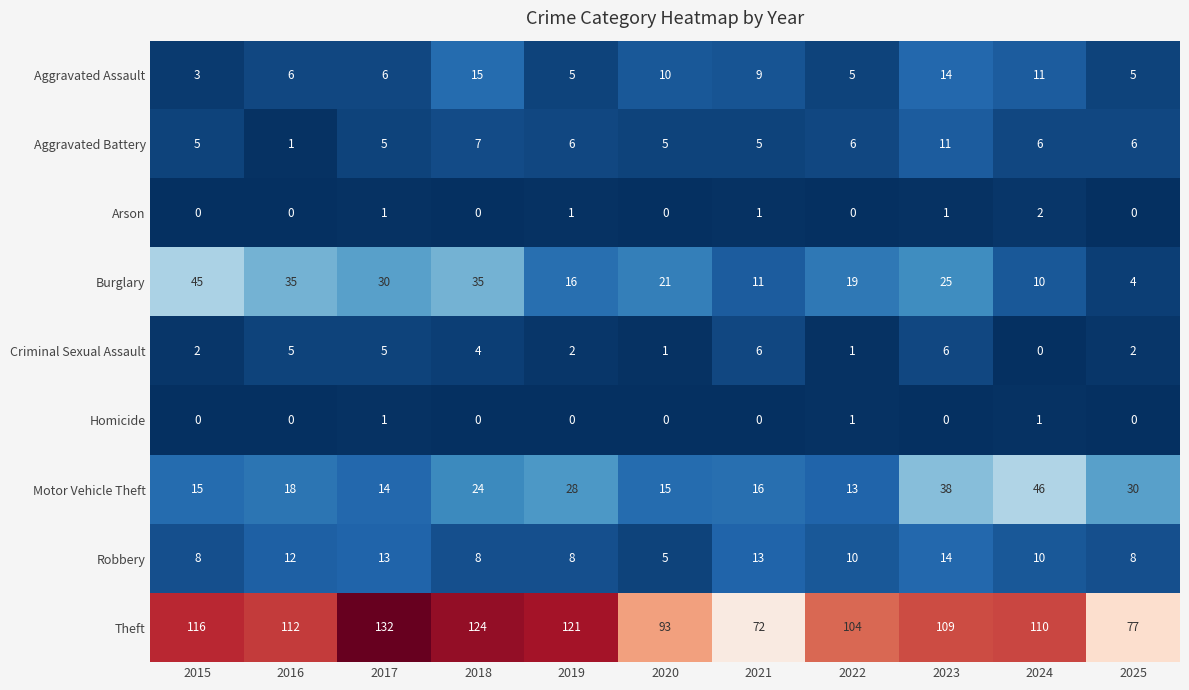

What is the sum of the Motor Vehicle Theft values at 2021 and 2017?

30